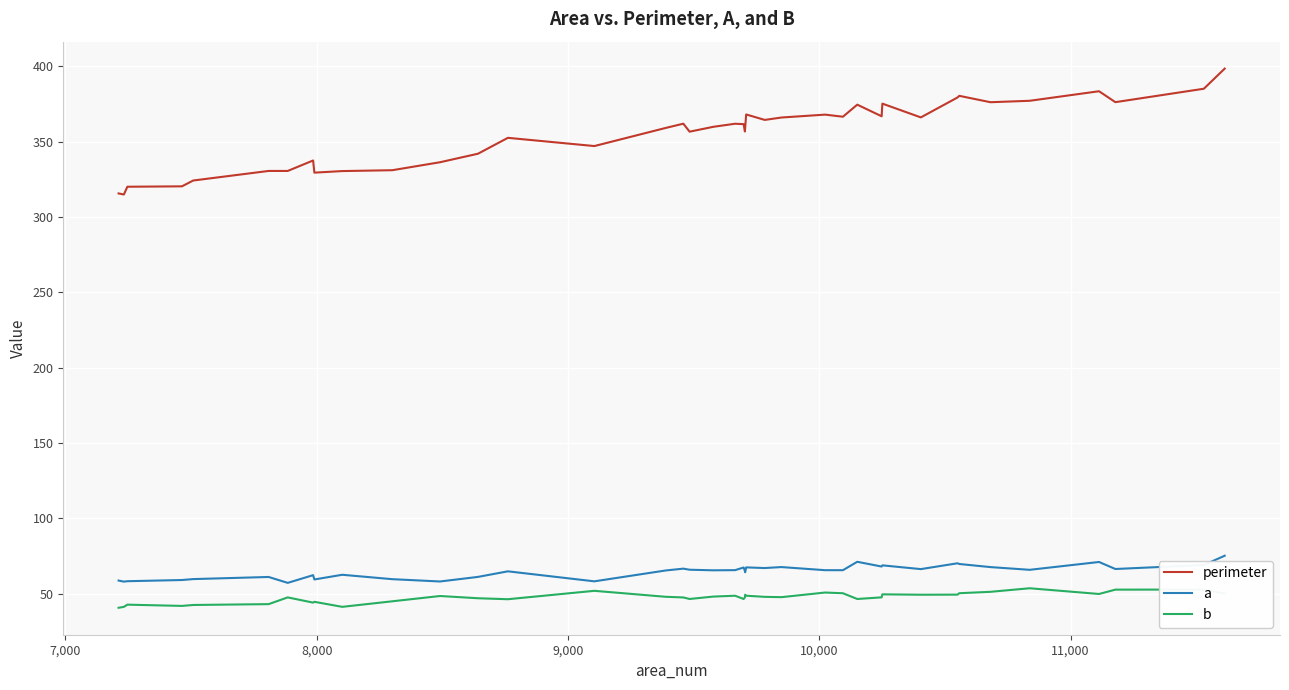

What is the minimum value for perimeter?

314.9